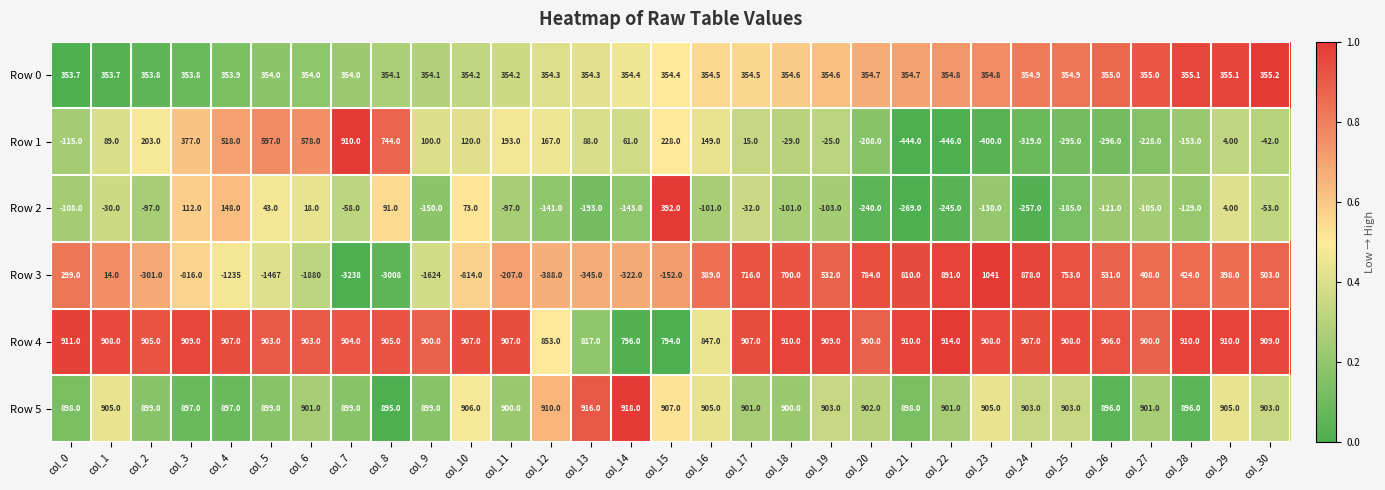

Rank the series at col_13 from lowest to highest value.

Row 3, Row 2, Row 1, Row 0, Row 4, Row 5